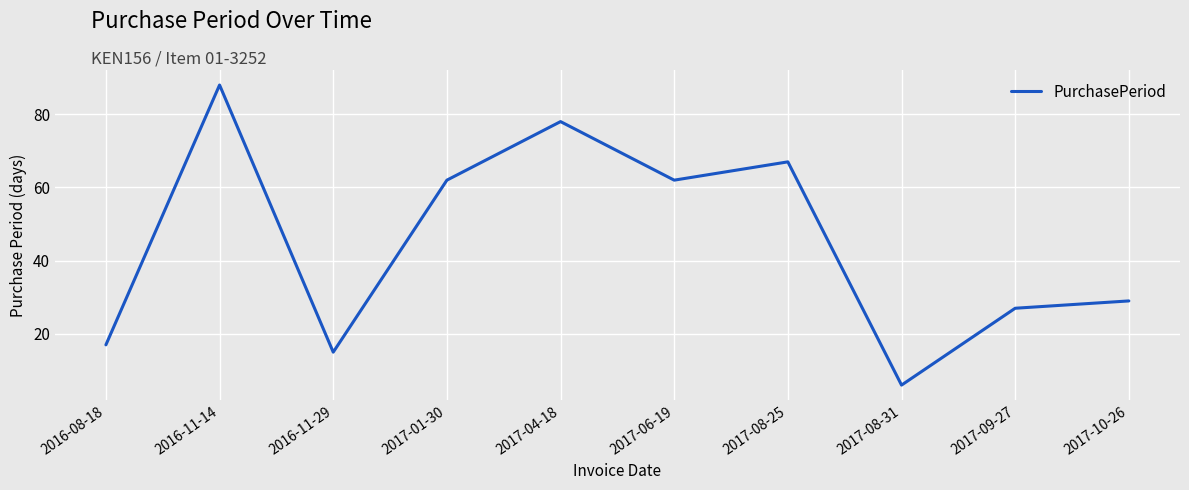

Count the number of data series in this chart.

1